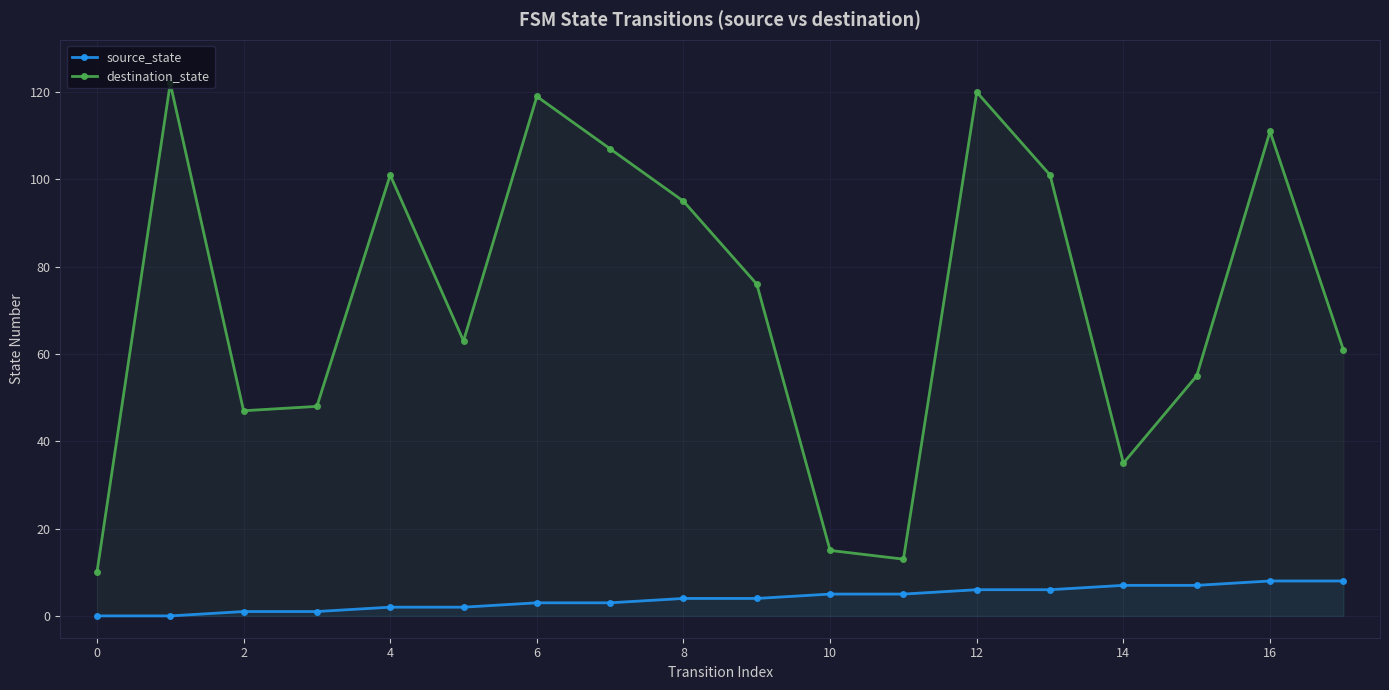

The destination_state series shows 119 at 6. True or false?

True